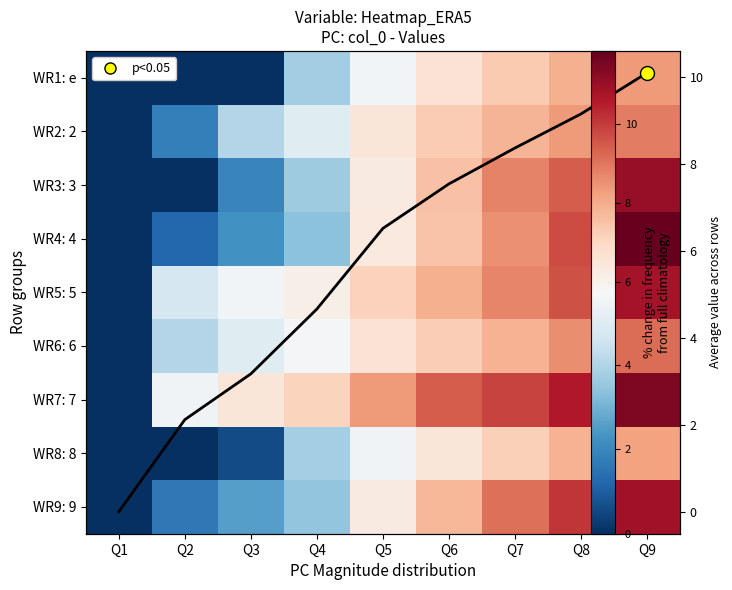

Is it true that WR3: 3 equals 2.9 at Q6?

False